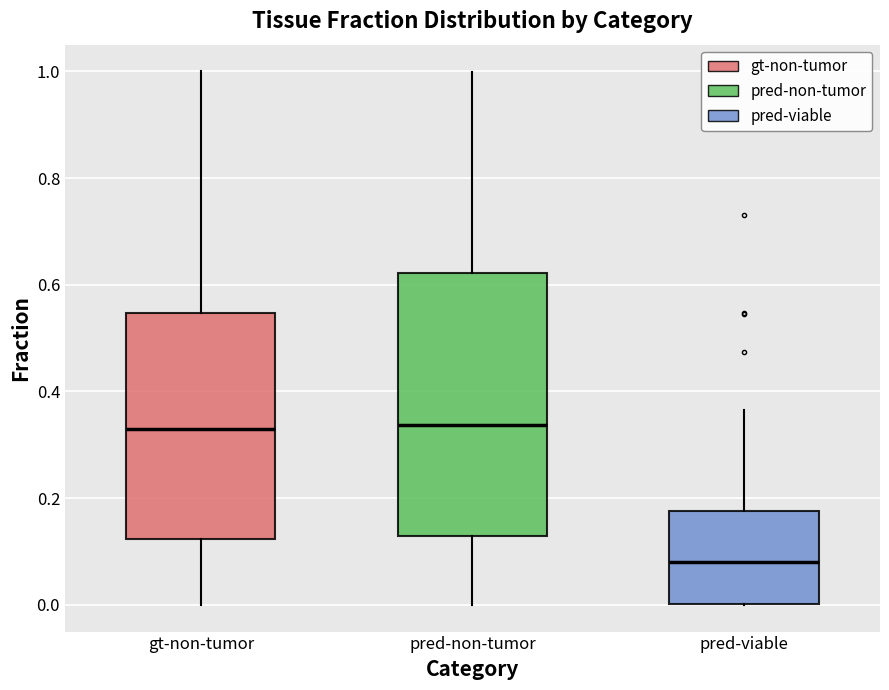

Reading left to right, transcribe this box plot: for each box, give where its median line is, the range the box spans, and where its two whiskers end, as read against the y-axis. The values are not printed on the chart, so give them approximately, as read against the axis.

gt-non-tumor: median 0.32, box 0.12 to 0.54, whiskers 0.00 to 1.00
pred-non-tumor: median 0.34, box 0.12 to 0.62, whiskers 0.00 to 1.00
pred-viable: median 0.08, box 0.00 to 0.18, whiskers 0.00 to 0.36